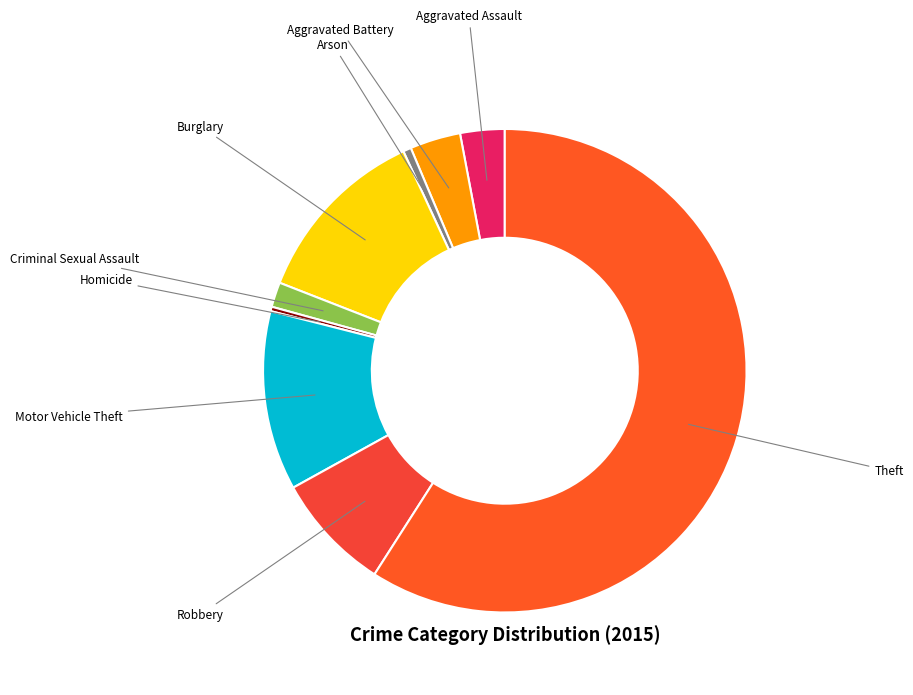

Combined, do Aggravated Battery and Arson account for over 50%?

No